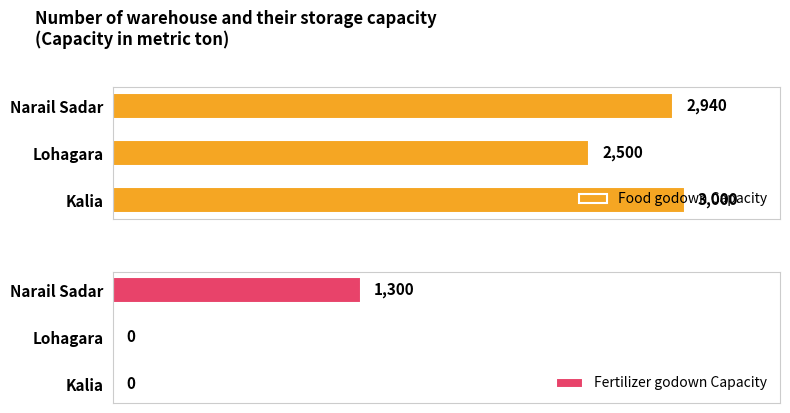

Which category has the lowest value in the Food godown Capacity series?

Lohagara